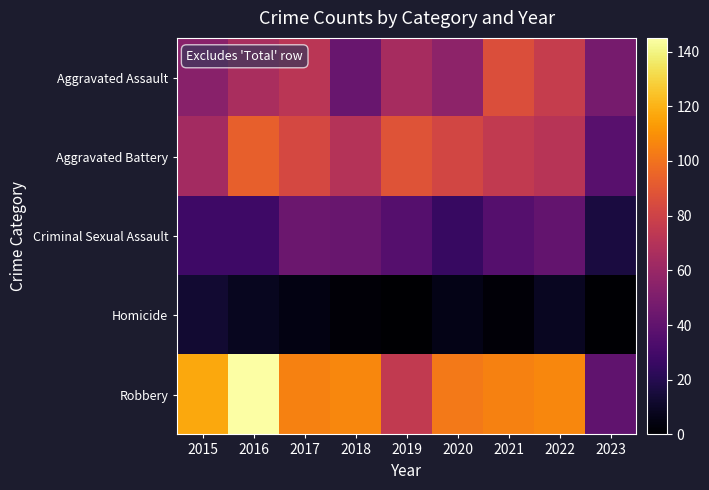

Which has a higher value, 2016 or 2020?

2016